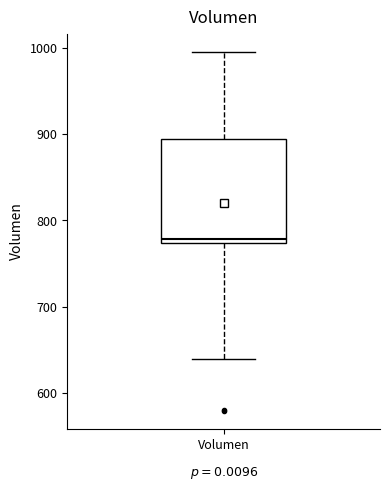

Read this box plot against the y-axis: the position of the median line, the range covered by the box, and the ends of both whiskers. The values are not printed on the chart, so give them approximately, as read against the axis.

median 780, box 770 to 890, whiskers 640 to 1000